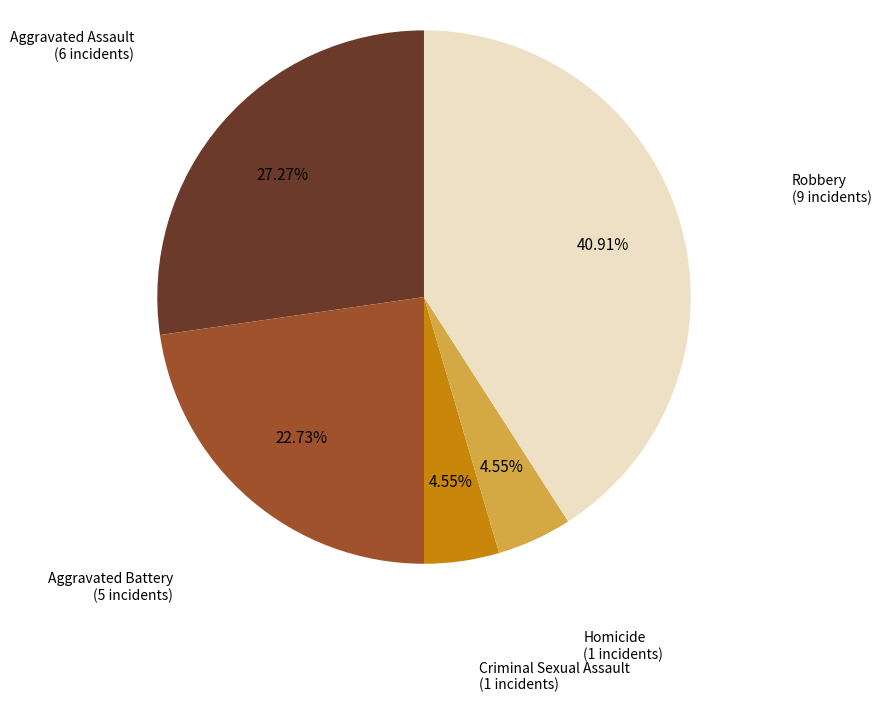

To the nearest percent, what is the combined percentage of Aggravated Assault and Robbery?

68%